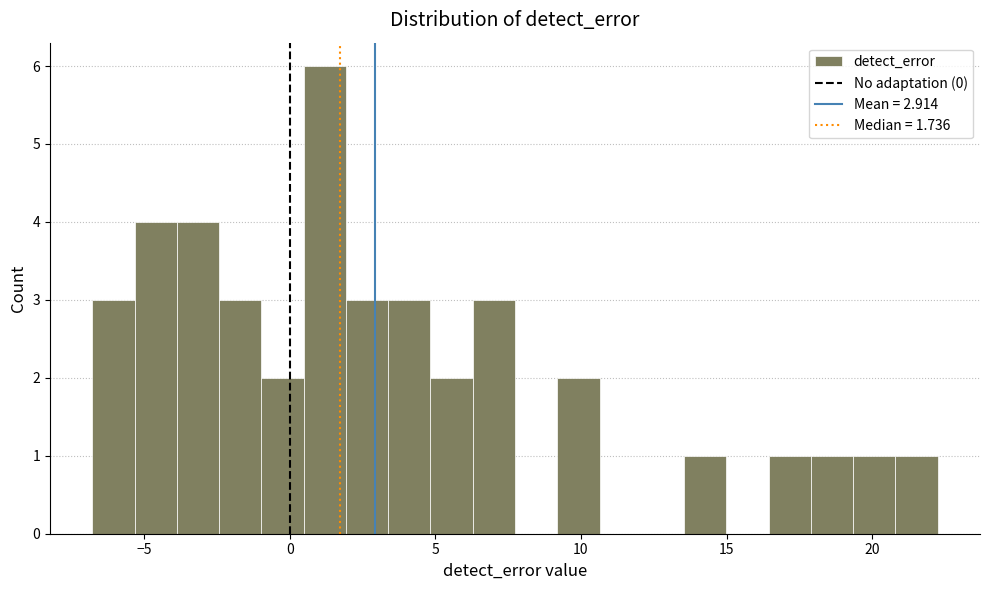

Read against the x-axis, roughly where is the centre of the tallest bar?

1.0